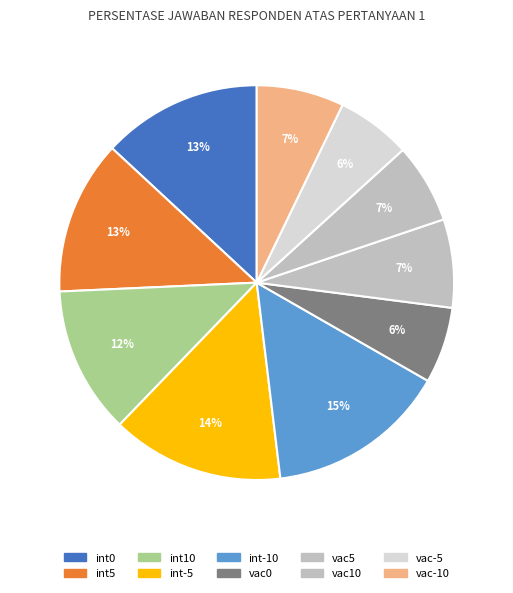

How many slices are in this pie chart?

10